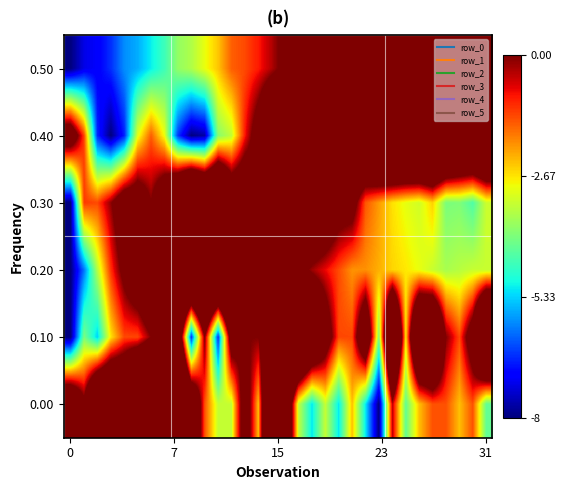

At which category is the sum across all series the highest?

16